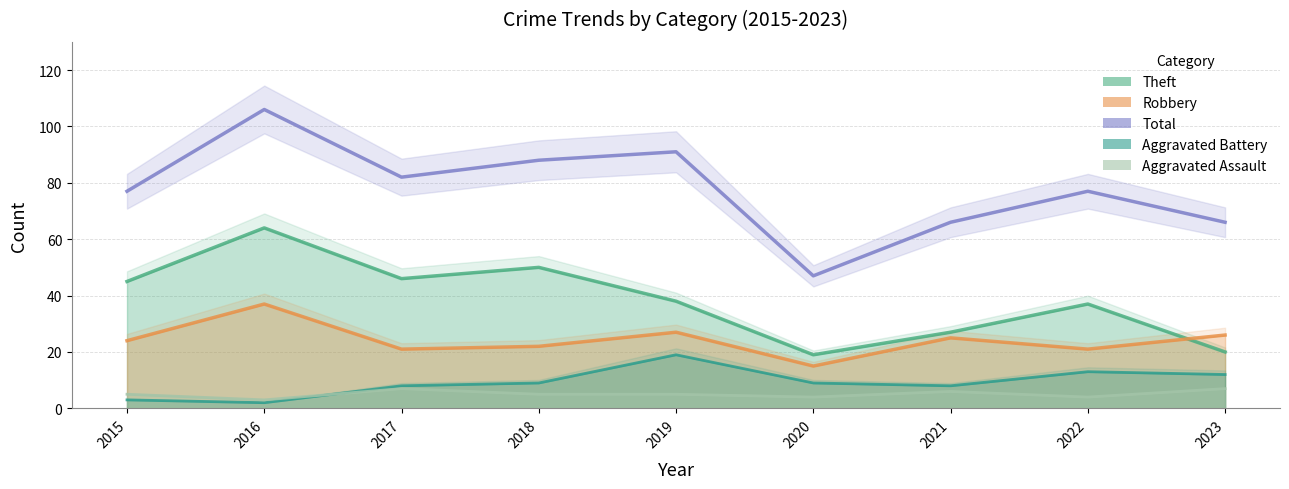

Rank the series at 2023 from highest to lowest value.

Total, Robbery, Theft, Aggravated Battery, Aggravated Assault